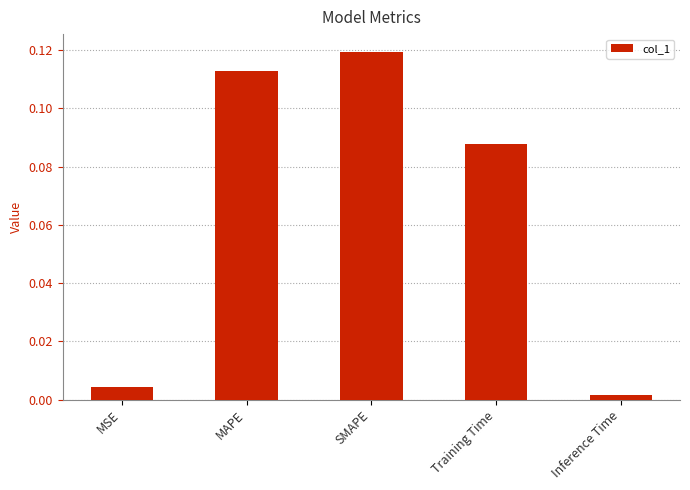

Count the number of categories in the chart.

5